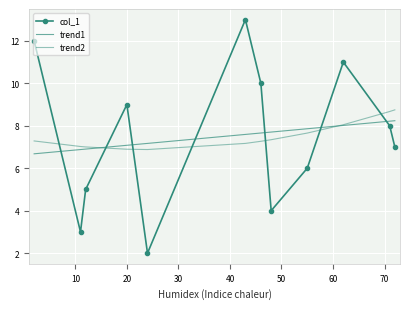

Reading left to right, list all the values displayed in this chart.

col_1: 12.0	3.0	5.0	9.0	2.0	13.0	10.0	4.0	6.0	11.0	8.0	7.0
trend1: 6.7	6.9	6.9	7.1	7.2	7.6	7.7	7.7	7.9	8.0	8.2	8.2
trend2: 7.3	7.0	7.0	6.9	6.9	7.2	7.3	7.3	7.7	8.0	8.7	8.7